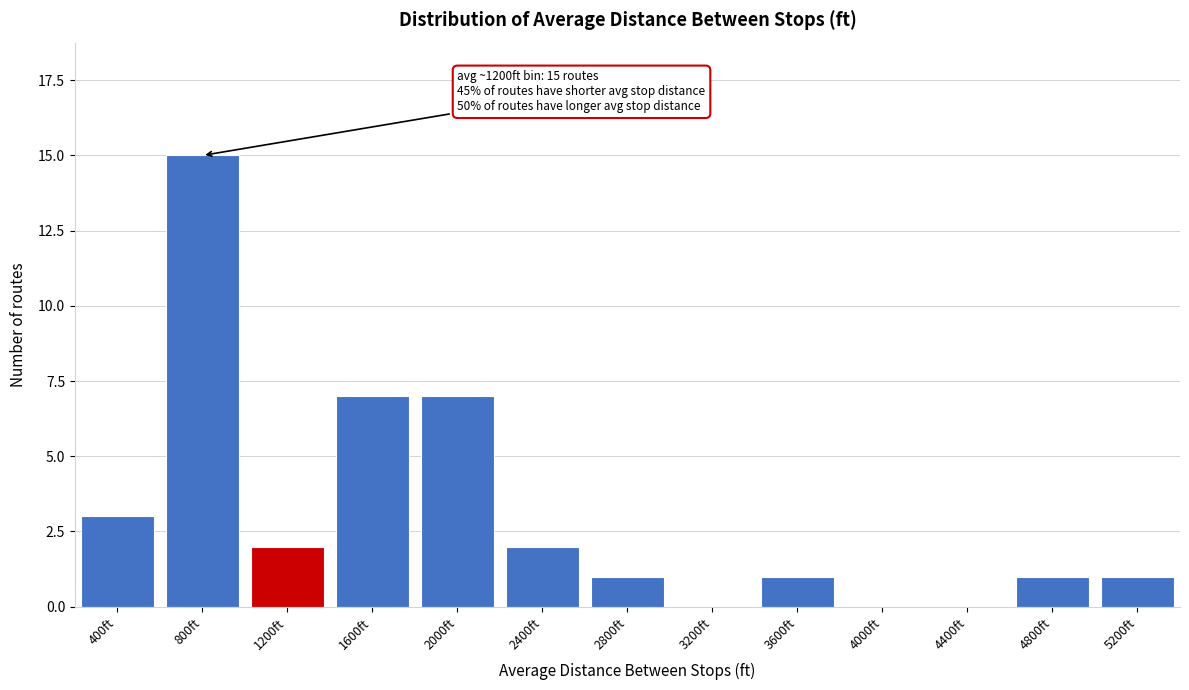

Reading left to right, list all the values displayed in this chart.

400ft=3	800ft=15	1200ft=2	1600ft=7	2000ft=7	2400ft=2	2800ft=1	3200ft=0	3600ft=1	4000ft=0	4400ft=0	4800ft=1	5200ft=1